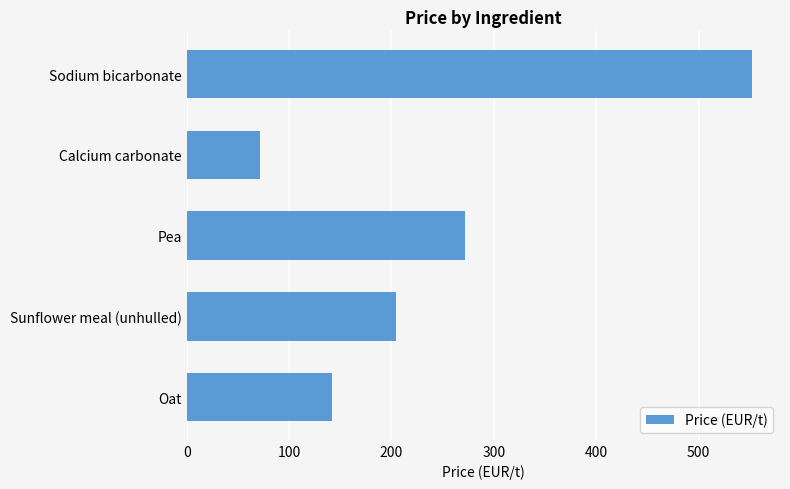

List the labels in order of value, largest first.

Sodium bicarbonate, Pea, Sunflower meal (unhulled), Oat, Calcium carbonate